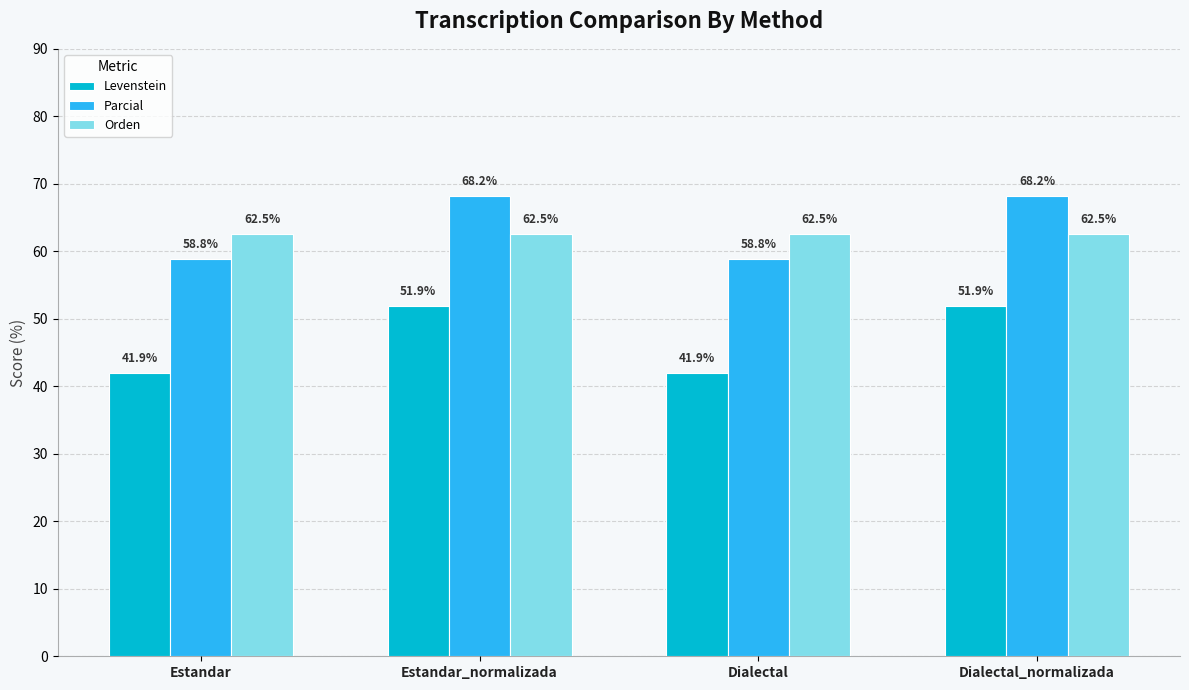

Which series has the widest spread of values?

Levenstein